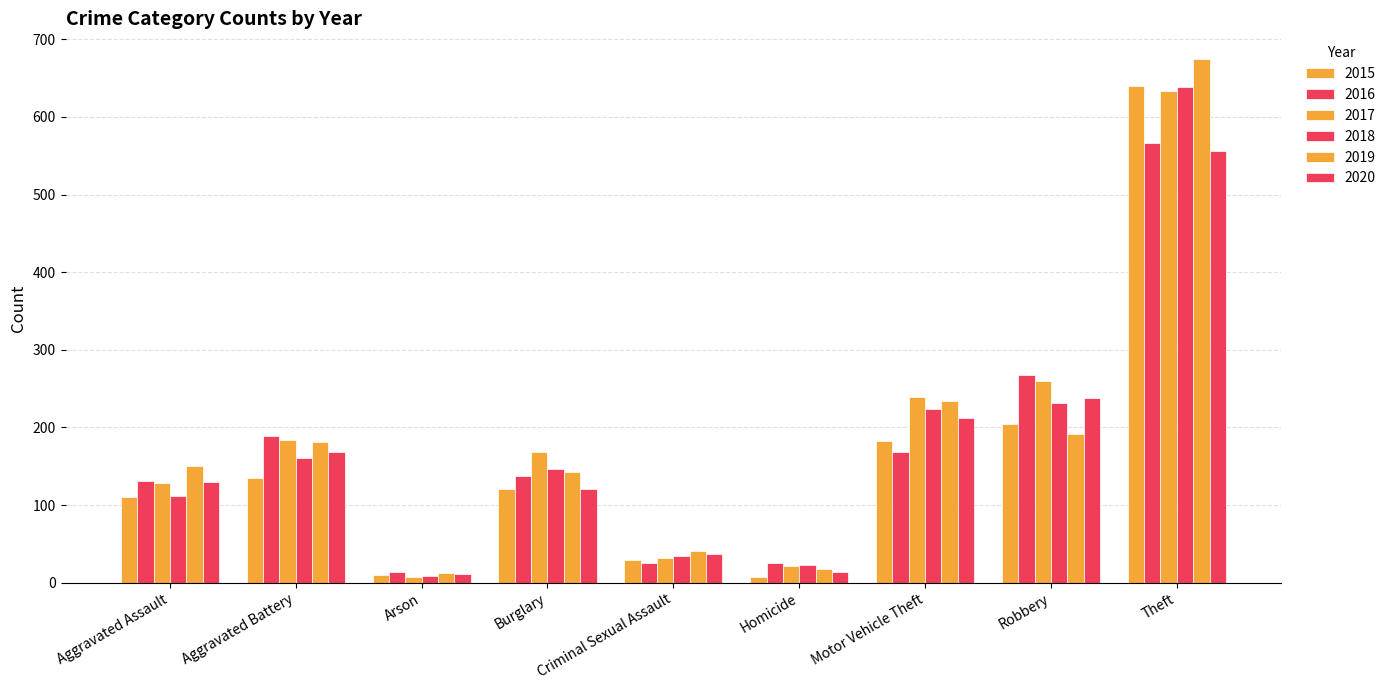

What is the smallest value displayed?

8